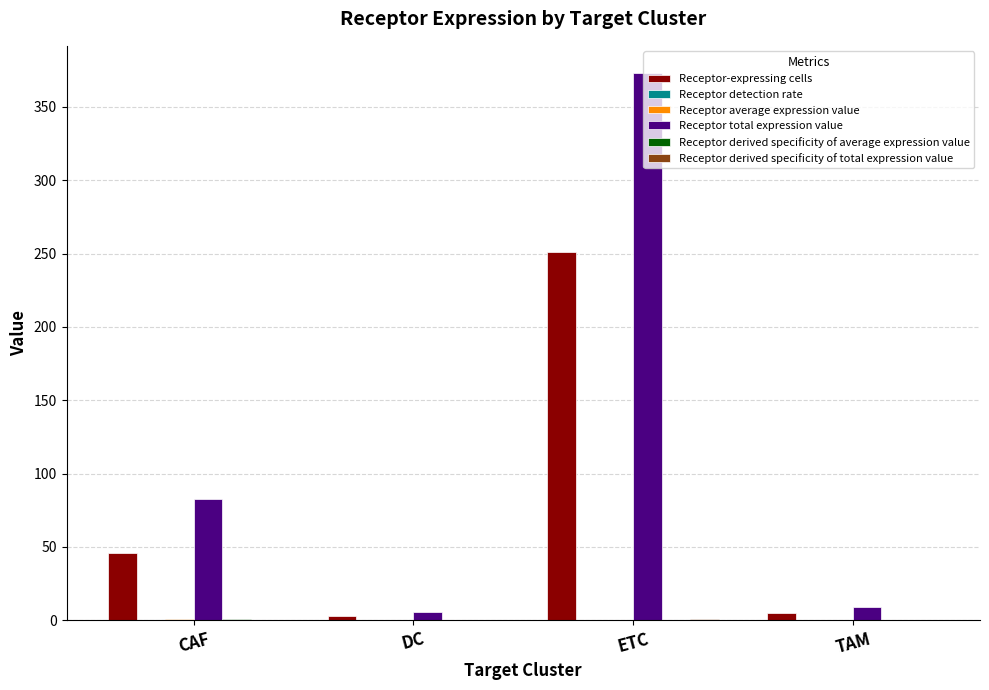

Where is Receptor total expression value nearest to the value 189?

CAF